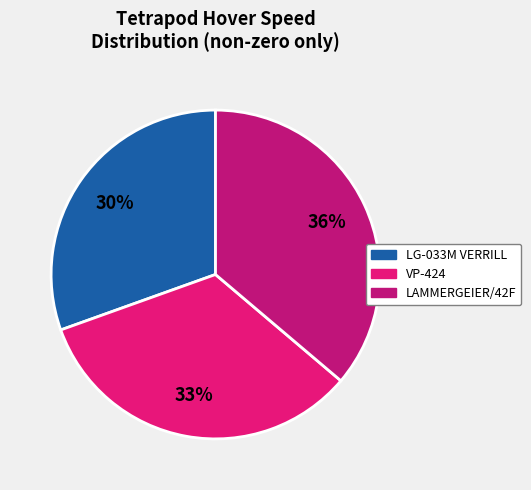

Which category has the biggest portion of the pie?

LAMMERGEIER/42F